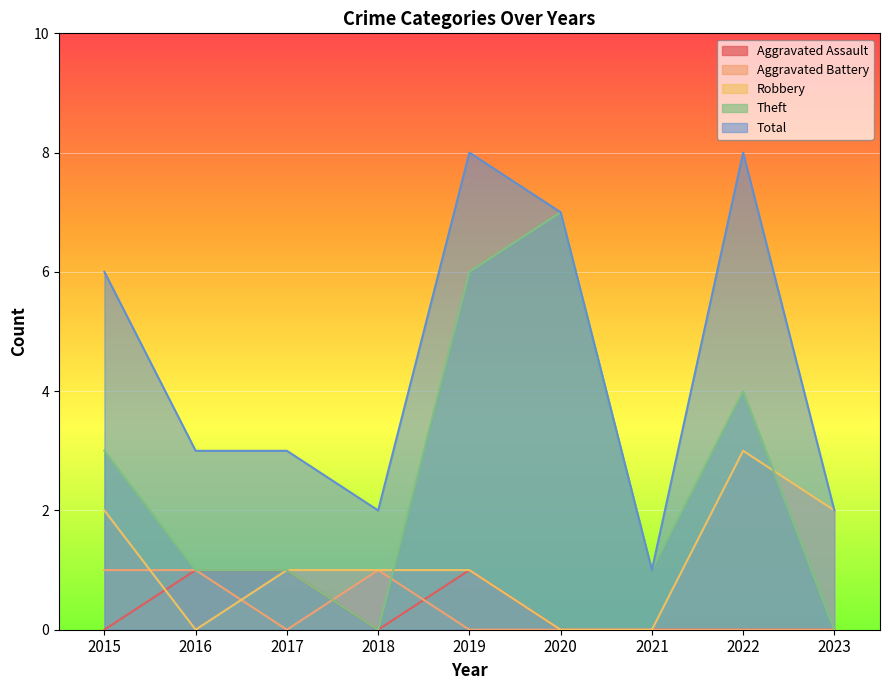

How many interior local peaks does the Robbery series have?

1